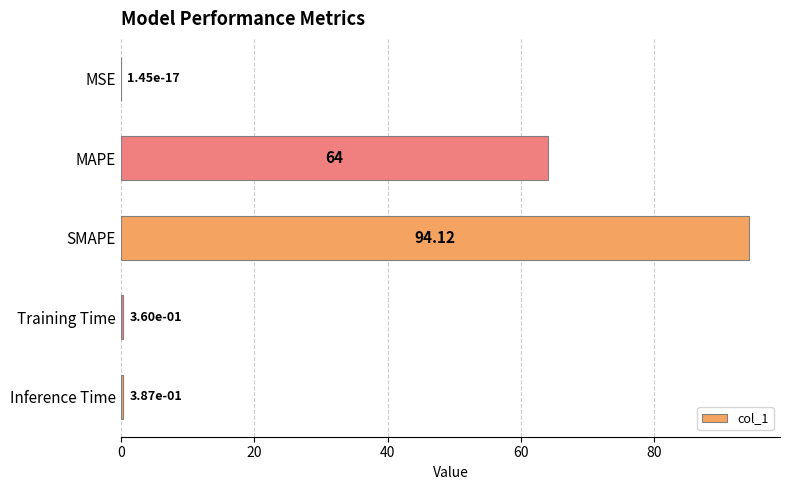

What is the sum of all values?

158.9